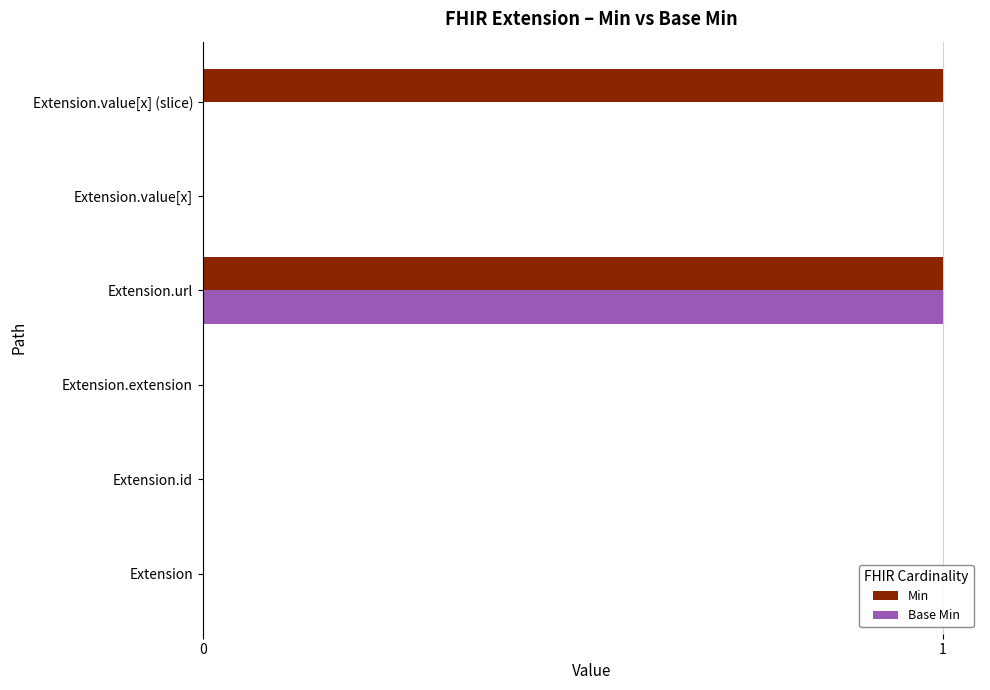

The value of Min at Extension.extension is 0. True or false?

True